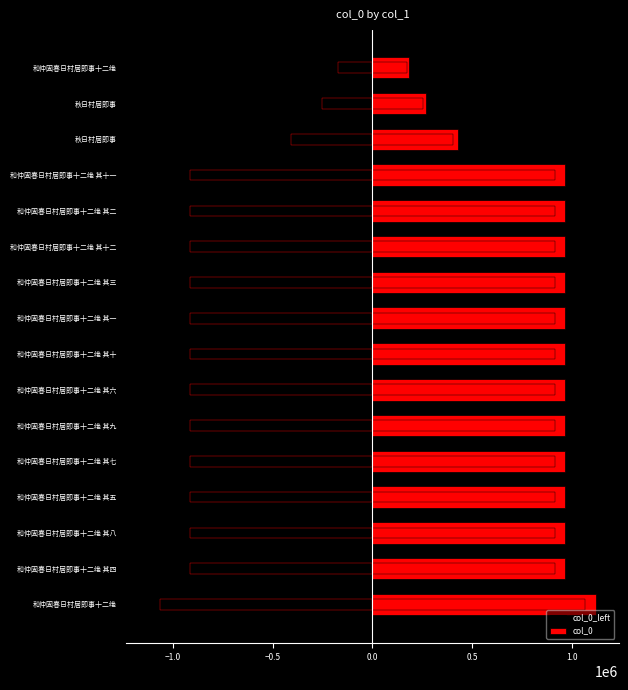

Rank the series by their average value, from lowest to highest.

col_0_left, col_0